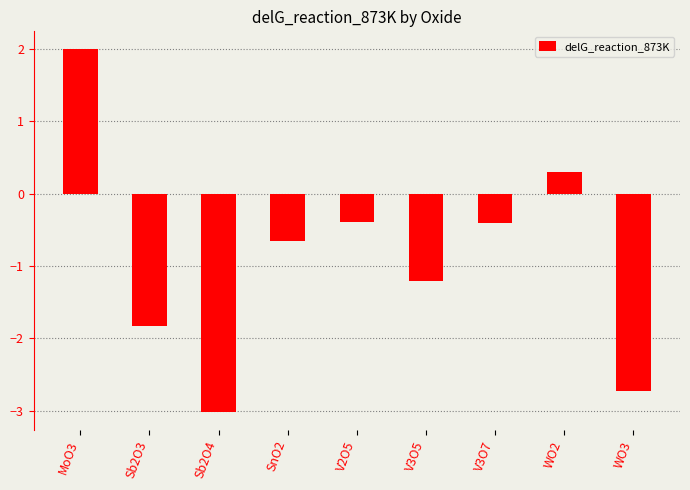

Is it true that the value at MoO3 is 2.0?

True